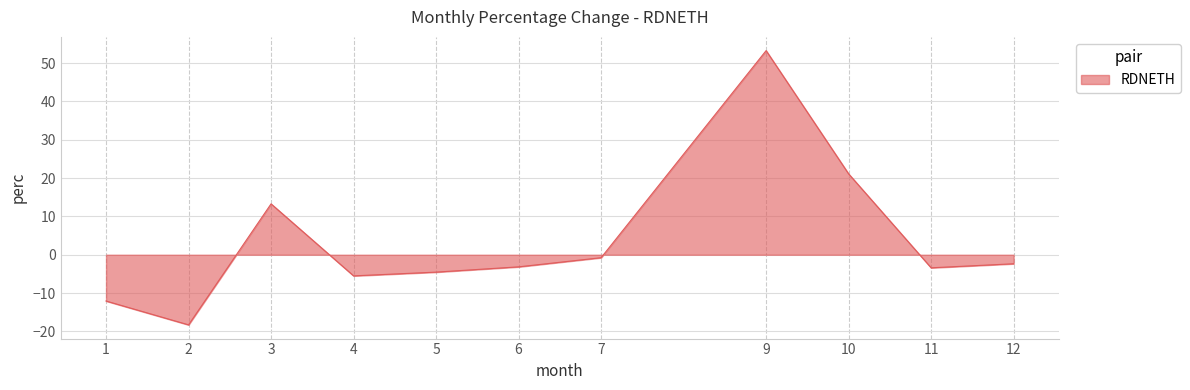

What is the approximate value at 2?

-18.3